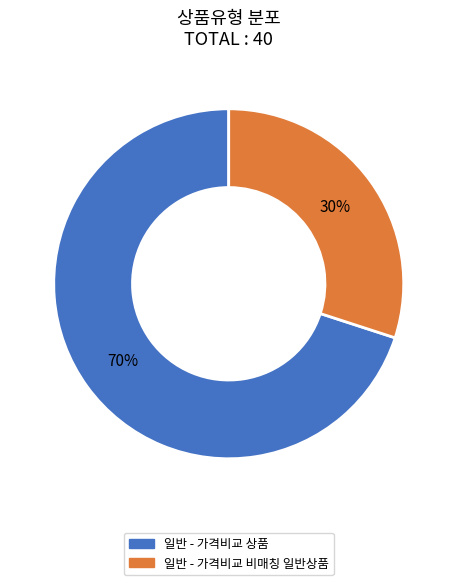

The 일반 - 가격비교 상품 slice represents 52% of the pie. True or false?

False